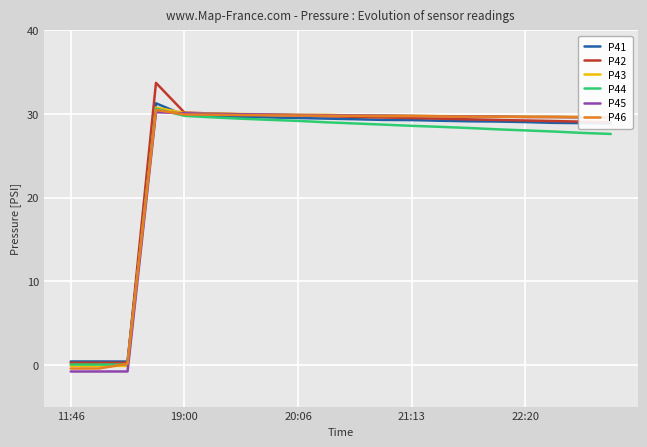

Reading left to right, transcribe all the data shown in this chart.

P41: 0.4	0.4	0.4	31.3	29.8	29.7	29.7	29.6	29.5	29.4	29.4	29.3	29.3	29.2	29.1	29.1	29.0	28.9	28.9	28.9
P42: 0.2	0.2	0.2	33.7	30.2	30.0	30.0	29.9	29.8	29.7	29.7	29.6	29.5	29.4	29.4	29.3	29.2	29.2	29.1	29.0
P43: -0.1	-0.1	-0.1	30.8	30.1	30.1	30.0	29.9	29.9	29.9	29.8	29.8	29.8	29.7	29.7	29.7	29.7	29.6	29.6	29.6
P44: 0.0	0.0	0.0	30.6	29.8	29.6	29.4	29.3	29.2	29.0	28.9	28.7	28.6	28.5	28.3	28.2	28.0	27.9	27.7	27.6
P45: -0.8	-0.8	-0.8	30.2	30.1	30.0	30.0	29.9	29.9	29.9	29.8	29.8	29.8	29.7	29.7	29.7	29.6	29.6	29.6	29.6
P46: -0.4	-0.4	0.1	30.5	29.9	29.9	29.9	29.8	29.8	29.8	29.8	29.7	29.7	29.7	29.7	29.7	29.6	29.6	29.6	29.6